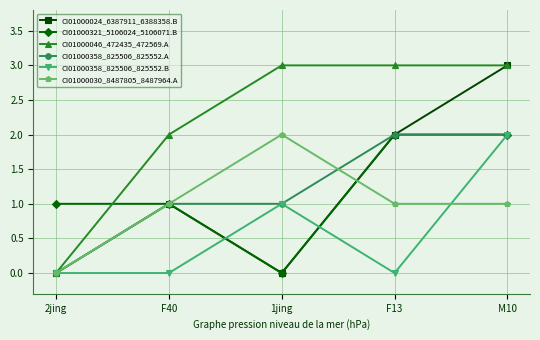

What is the value of the CI01000030_8487805_8487964.A point at the 2nd from the left?

1